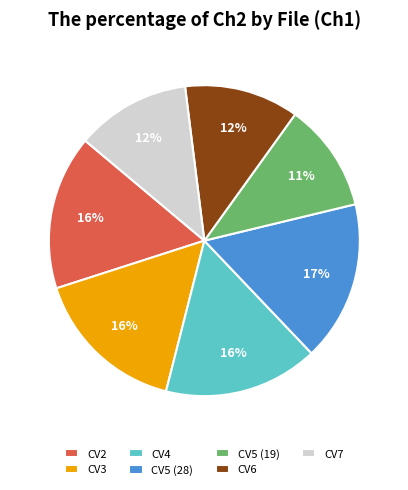

How many slices are in this pie chart?

7